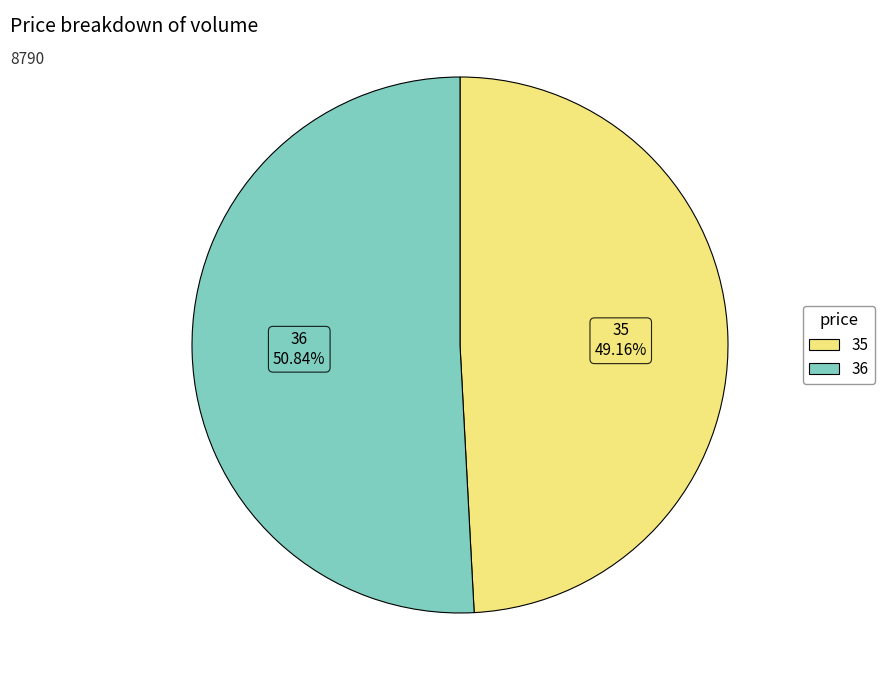

Approximately how many times larger is the value at 36 compared to 35?

1.0